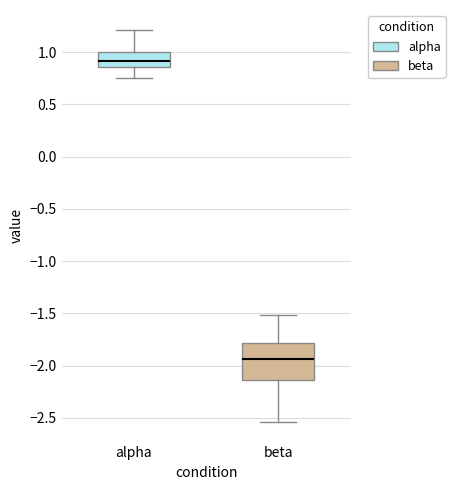

Where does the median line of the box for alpha sit on the y-axis? The values are not printed on the chart, so give them approximately, as read against the axis.

0.90